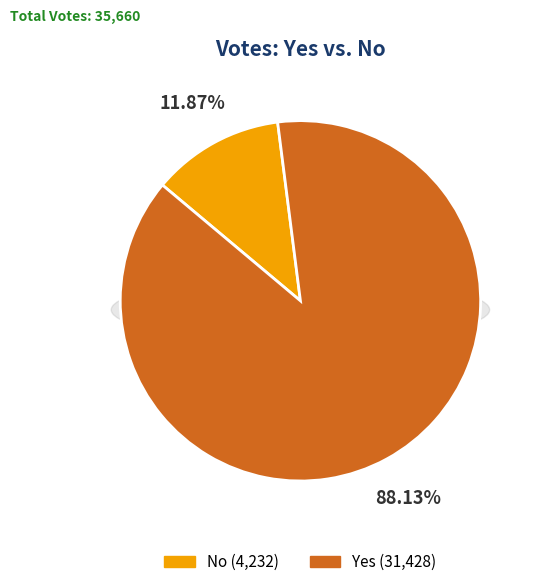

True or false: no accounts for 12% of the total.

True